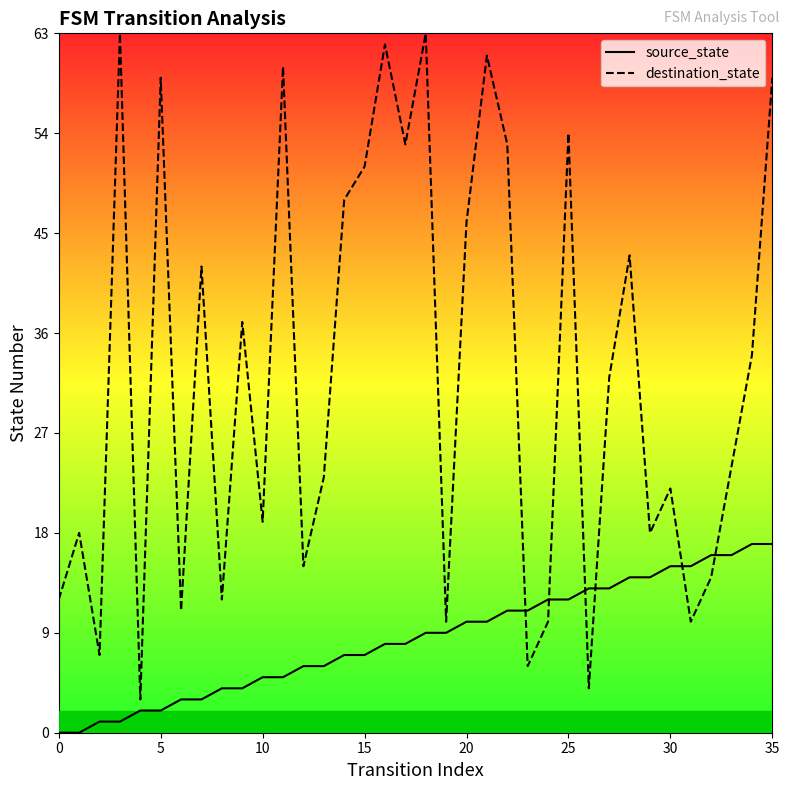

Is this an area chart (filled region under the line)?

No